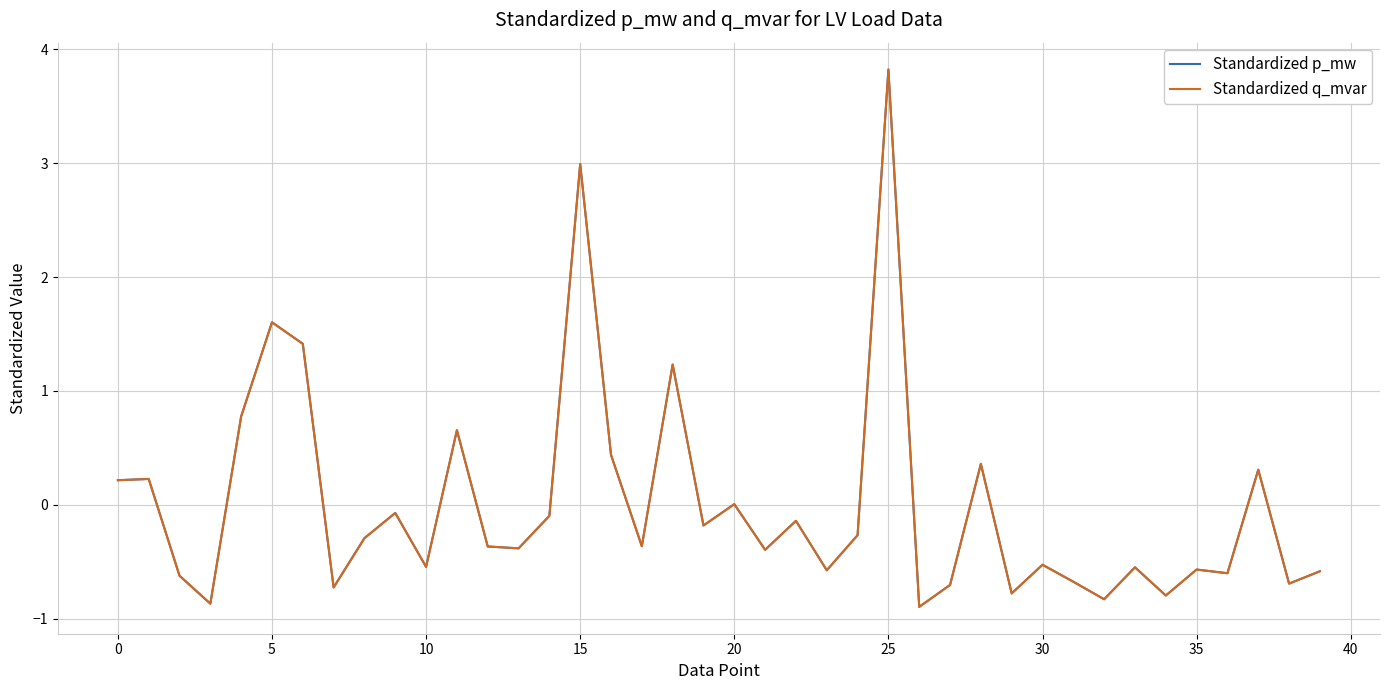

Is this an area chart (filled region under the line)?

No